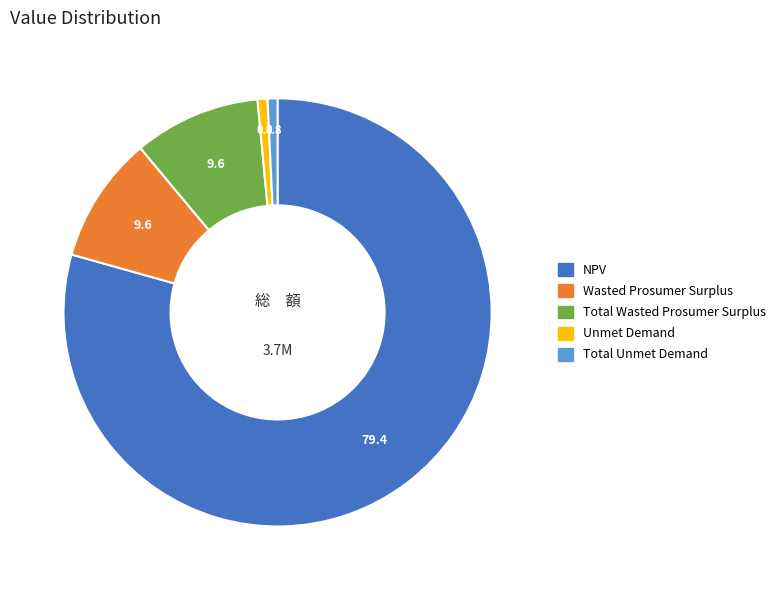

Is it true that NPV is 65% of the pie?

False